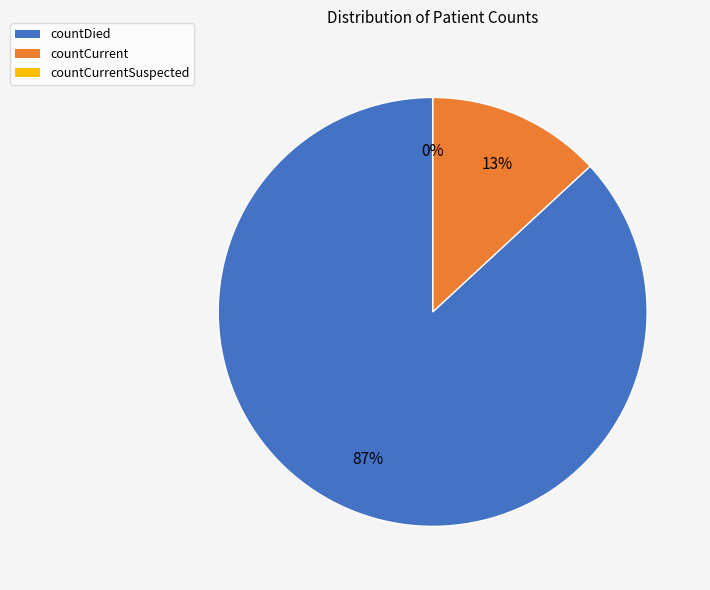

Is the sum of countDied and countCurrent greater than half?

Yes